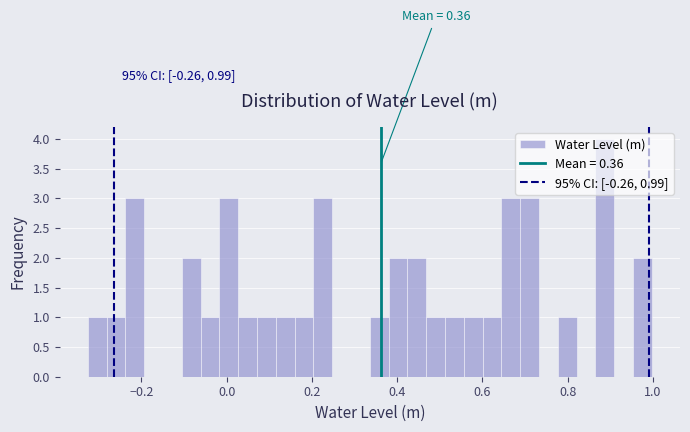

Around what value on the x-axis is the tallest bar? Give the approximate position of its centre, as read against the axis.

0.88